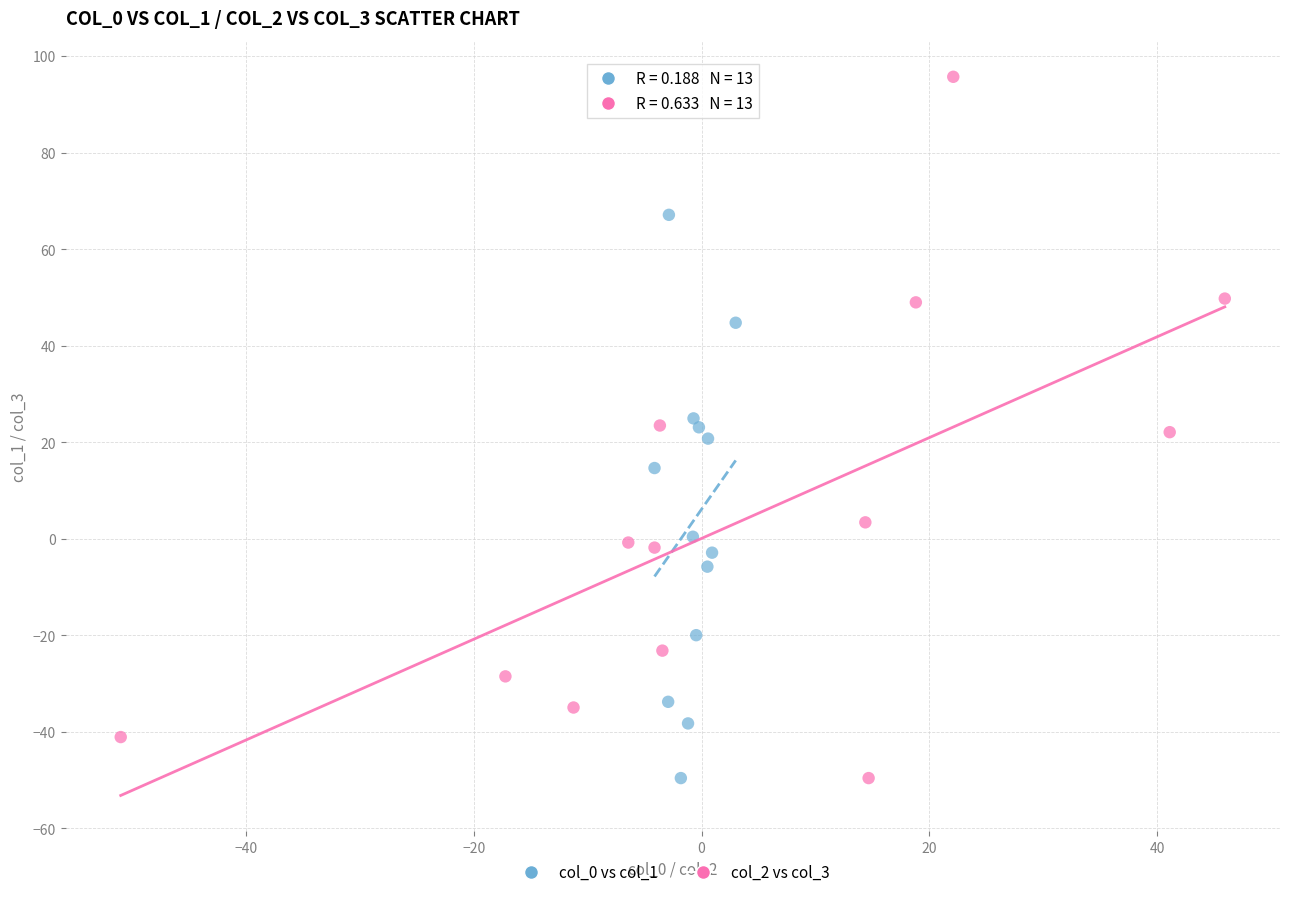

Which series contains the highest Y value?

col_2 vs col_3